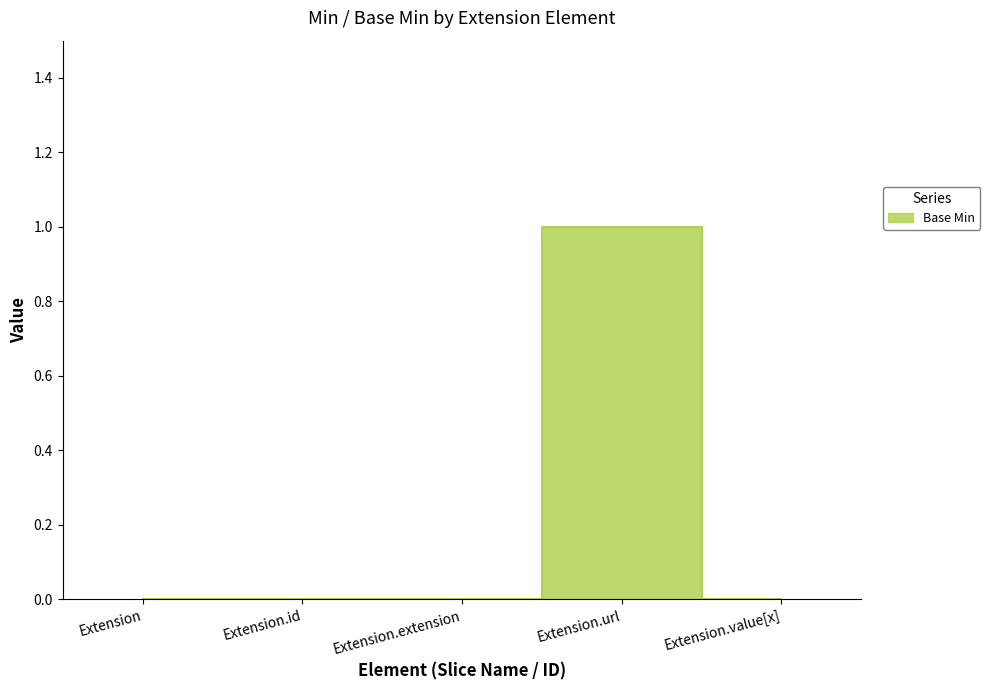

What is the difference between the maximum and minimum values?

1